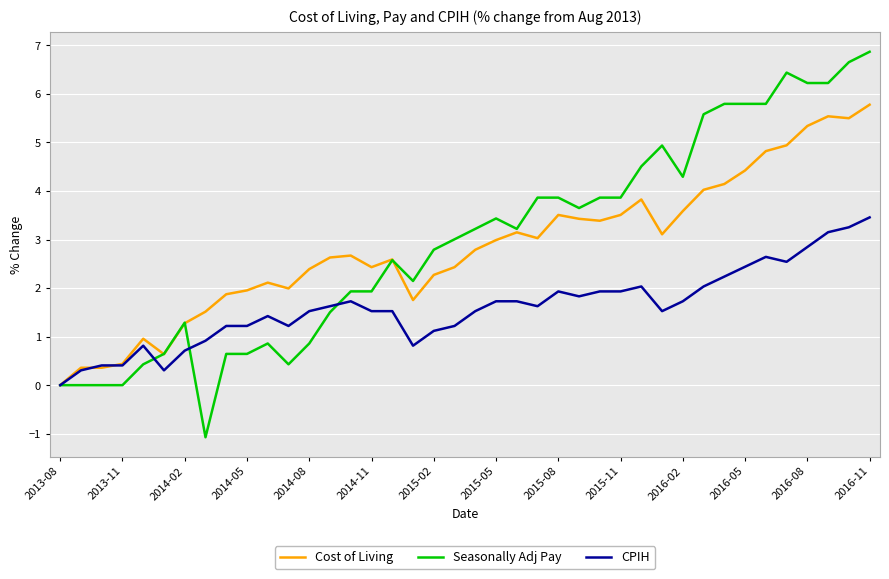

Which series has the largest range (max minus min)?

Seasonally Adj Pay